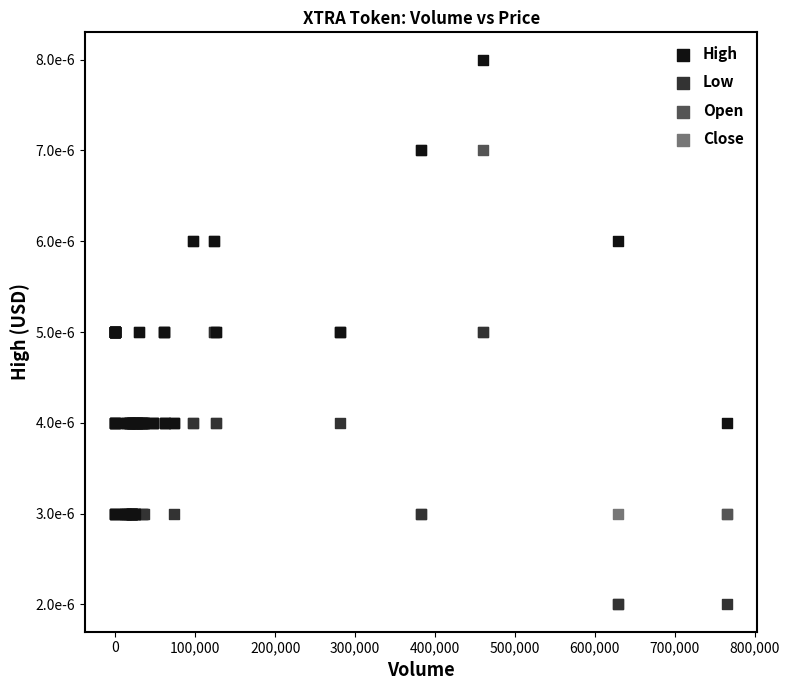

What are all the series names shown in the legend?

High, Low, Open, Close